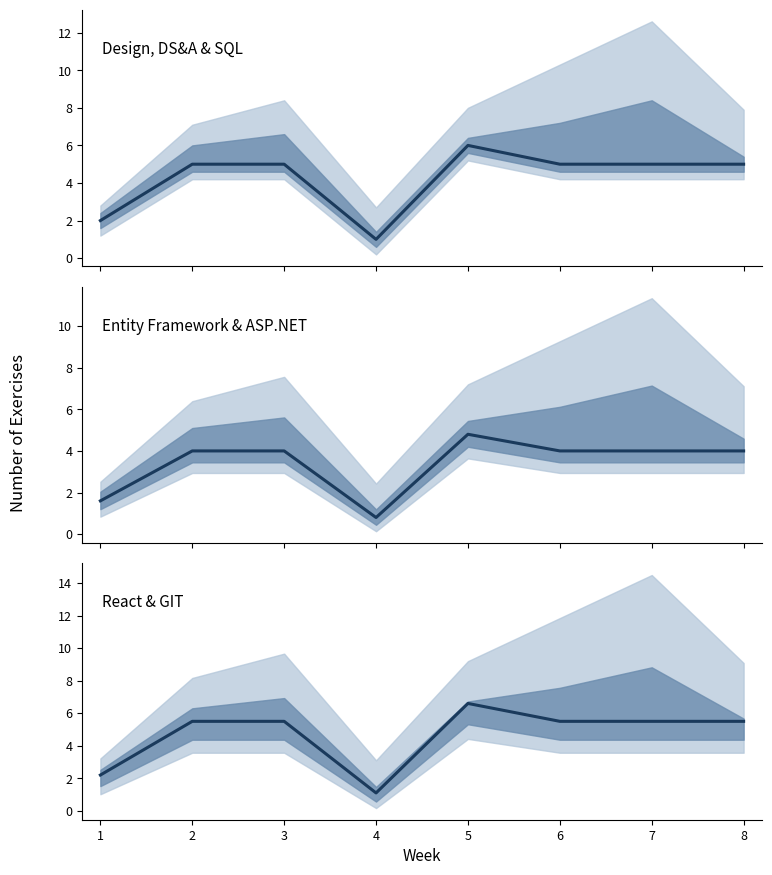

What is the sum of the Design, DS&A & SQL values at 5 and 7?

11.0